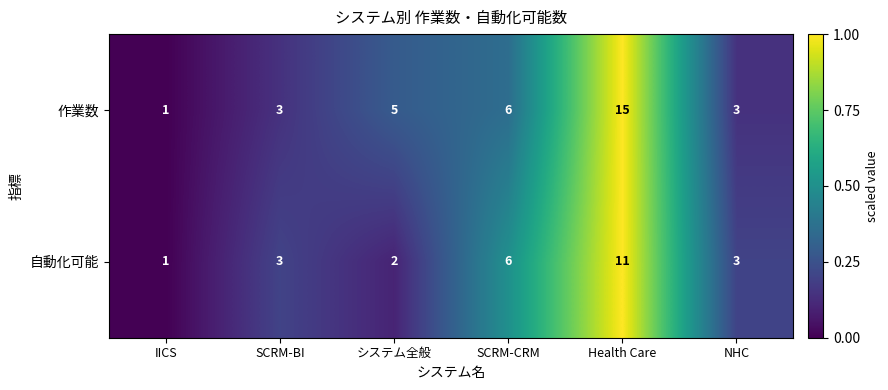

What is the sum of the 自動化可能 values at システム全般 and SCRM-CRM?

8